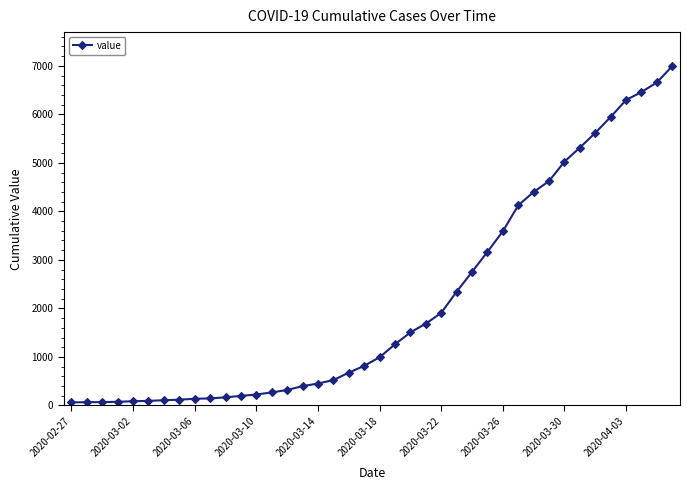

What is the difference between the maximum and minimum values?

6931